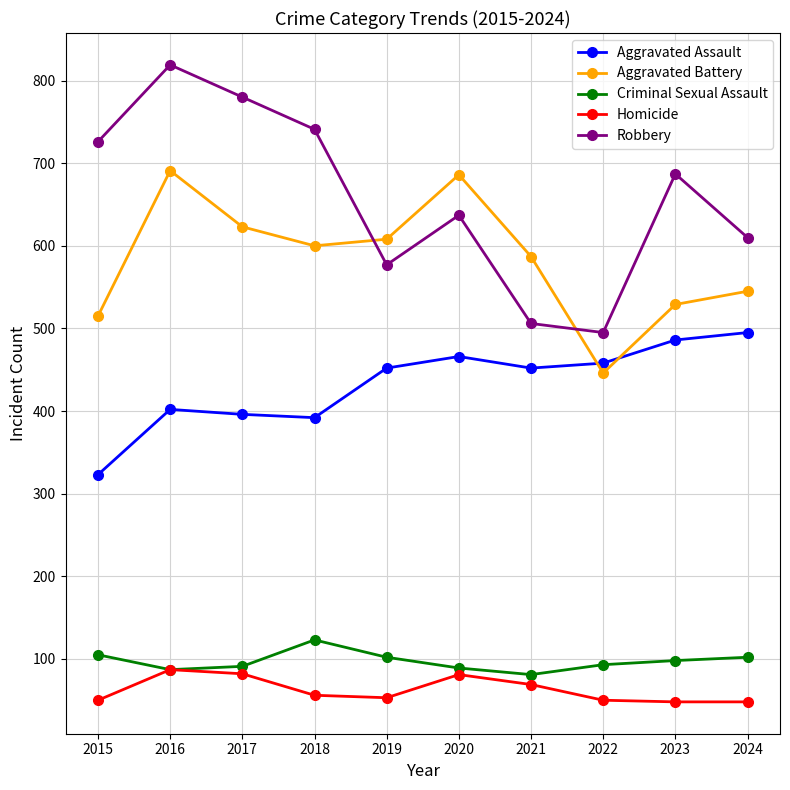

Which series has the largest total across all categories?

Robbery